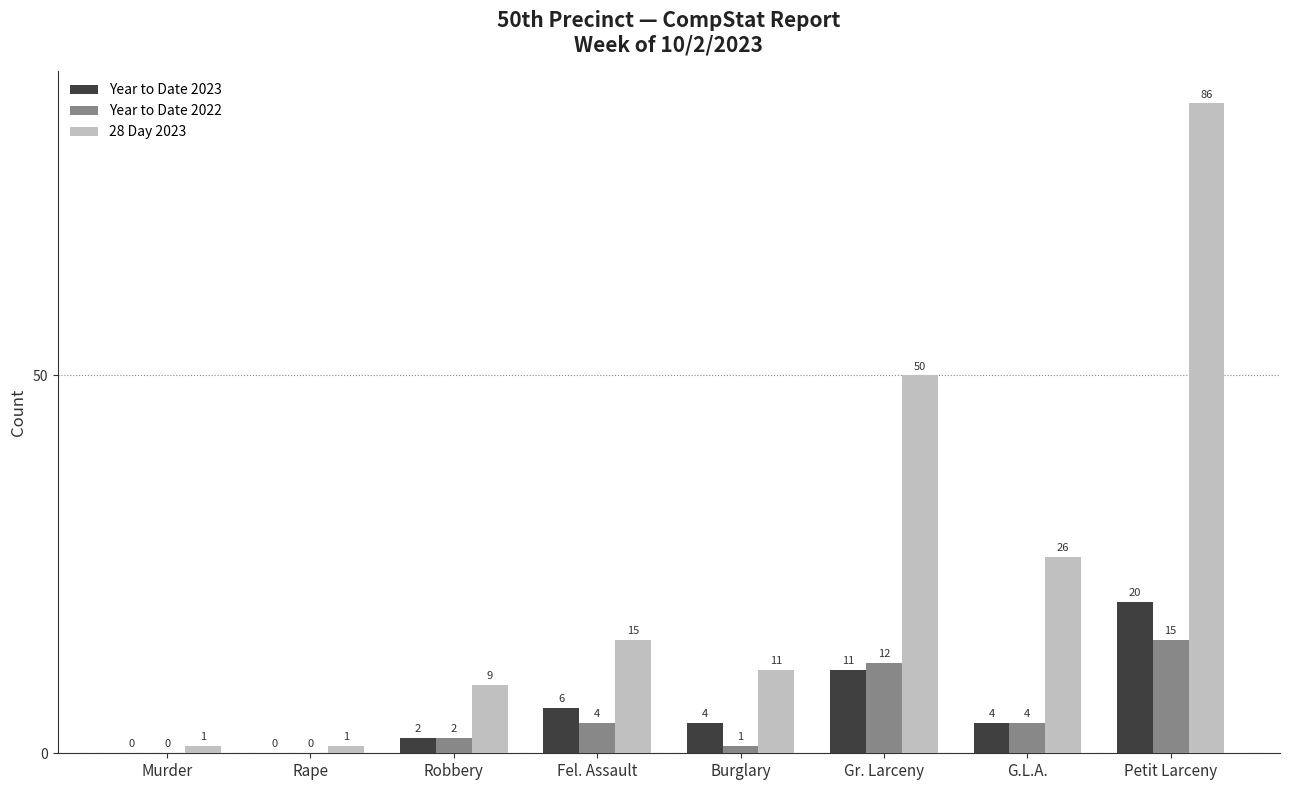

Reading left to right, transcribe all the data shown in this chart.

Year to Date 2023: Murder=0	Rape=0	Robbery=2	Fel. Assault=6	Burglary=4	Gr. Larceny=11	G.L.A.=4	Petit Larceny=20
Year to Date 2022: Murder=0	Rape=0	Robbery=2	Fel. Assault=4	Burglary=1	Gr. Larceny=12	G.L.A.=4	Petit Larceny=15
28 Day 2023: Murder=1	Rape=1	Robbery=9	Fel. Assault=15	Burglary=11	Gr. Larceny=50	G.L.A.=26	Petit Larceny=86